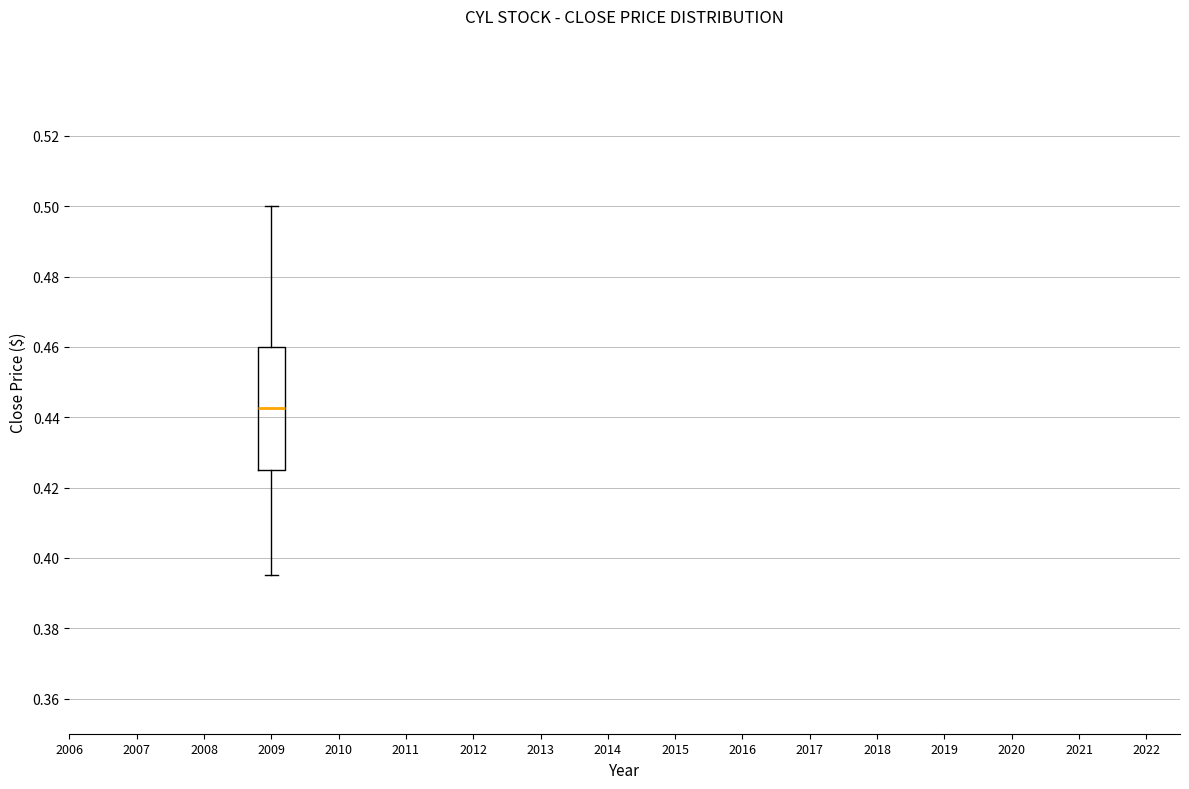

Read this box plot against the y-axis: the position of the median line, the range covered by the box, and the ends of both whiskers. The values are not printed on the chart, so give them approximately, as read against the axis.

median 0.442, box 0.426 to 0.460, whiskers 0.396 to 0.500